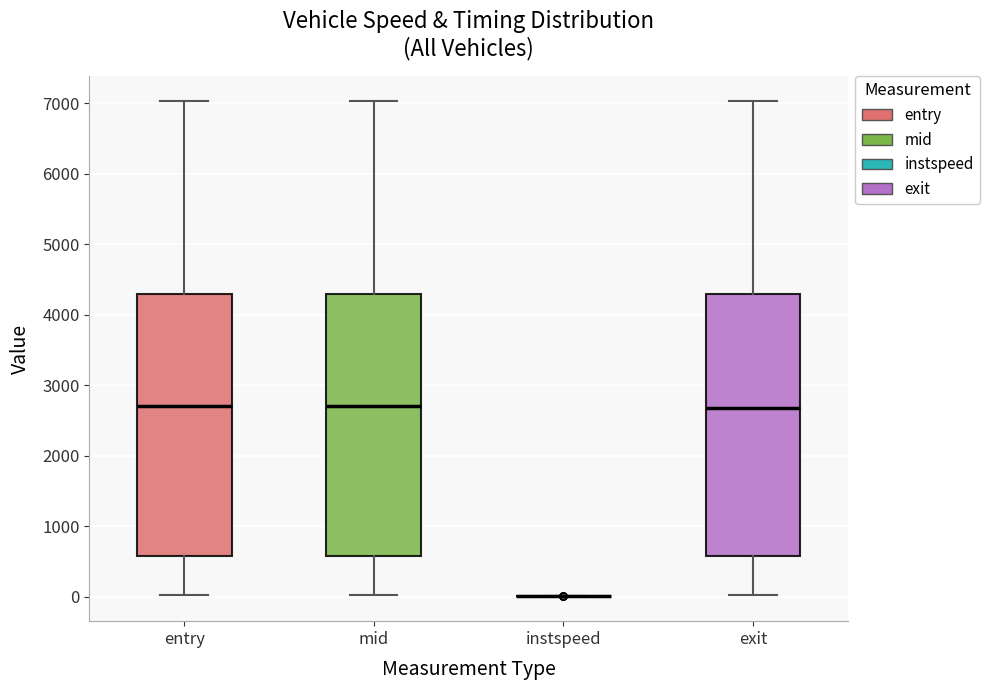

Reading left to right, transcribe this box plot: for each box, give where its median line is, the range the box spans, and where its two whiskers end, as read against the y-axis. The values are not printed on the chart, so give them approximately, as read against the axis.

entry: median 2700, box 600 to 4300, whiskers 0 to 7000
mid: median 2700, box 600 to 4300, whiskers 0 to 7000
instspeed: box collapsed to a line at 0, whiskers 0 to 0
exit: median 2700, box 600 to 4300, whiskers 0 to 7000